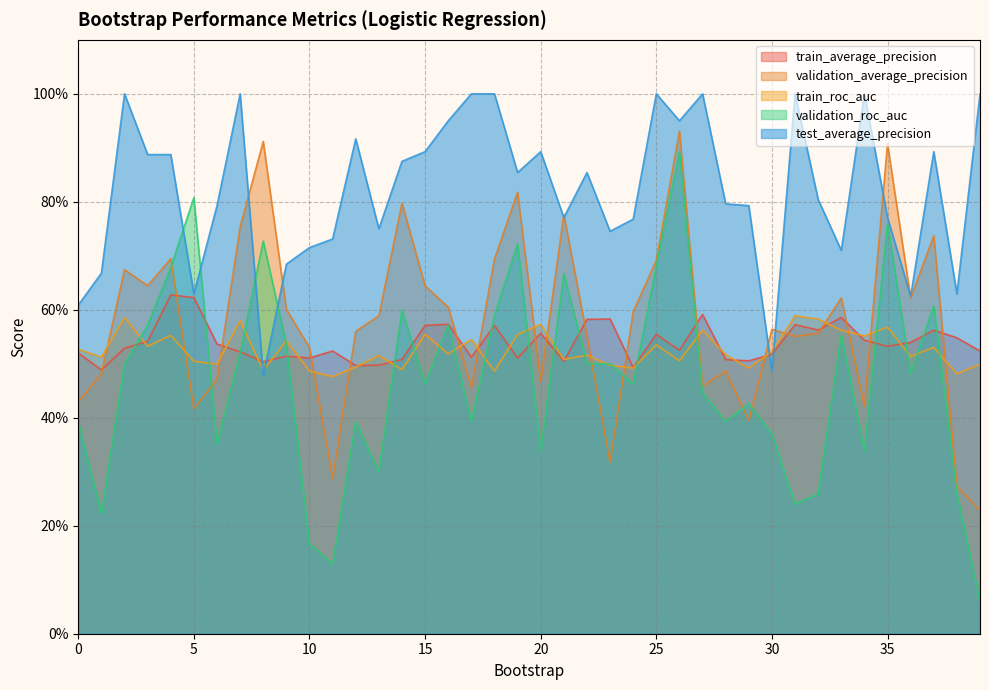

How many series are shown in this chart?

5